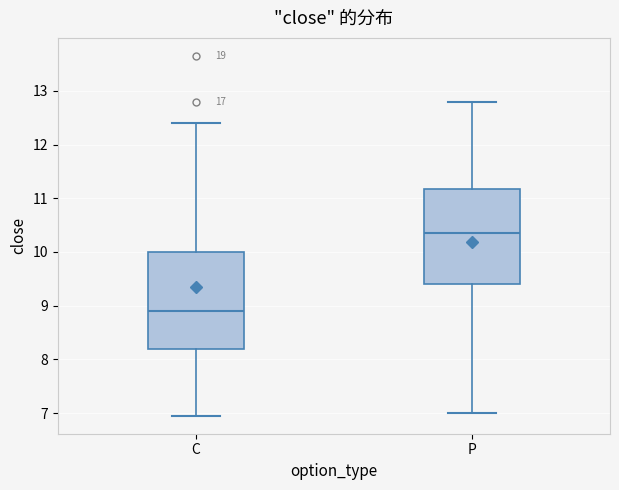

Reading left to right, read every box against the y-axis: the position of its median line, the range the box covers, and the ends of its whiskers. The values are not printed on the chart, so give them approximately, as read against the axis.

C: median 8.9, box 8.2 to 10.0, whiskers 7.0 to 12.4
P: median 10.4, box 9.4 to 11.2, whiskers 7.0 to 12.8